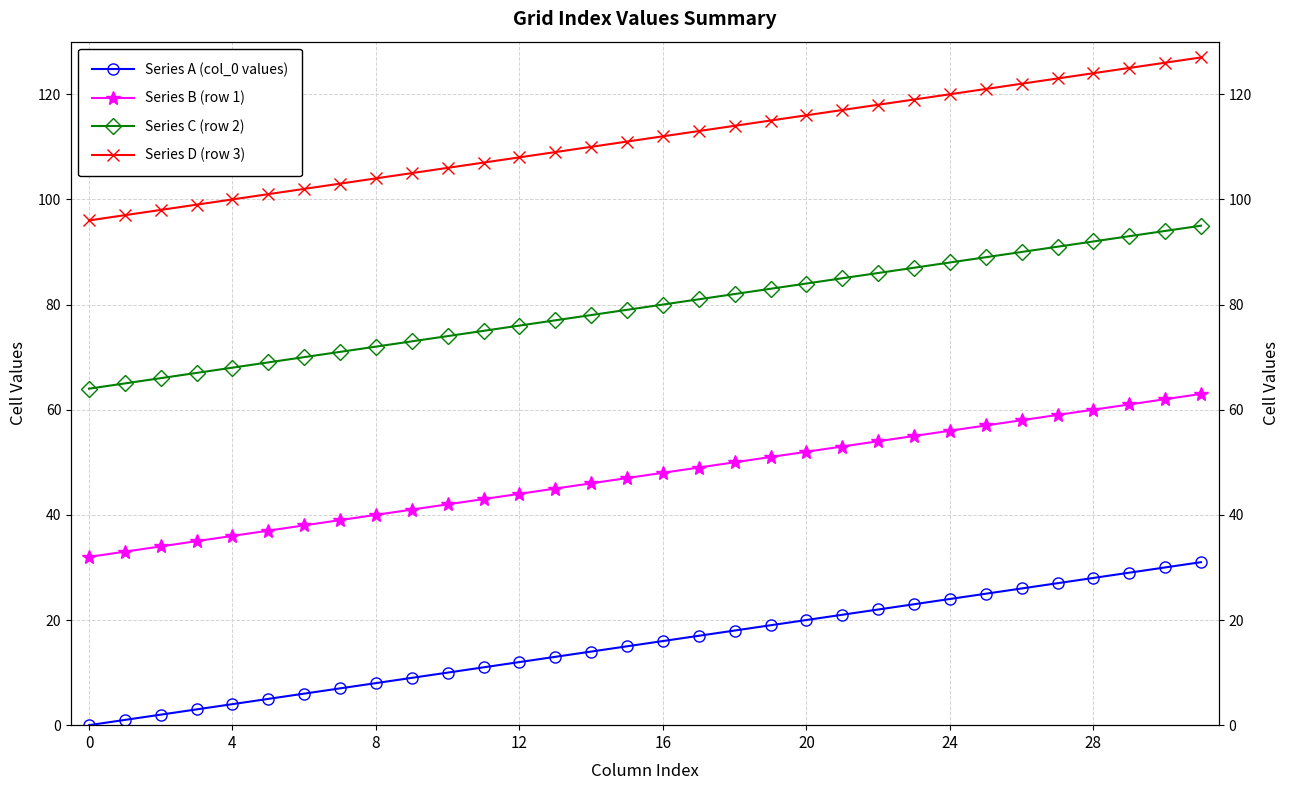

Does the chart have visible grid lines?

Yes